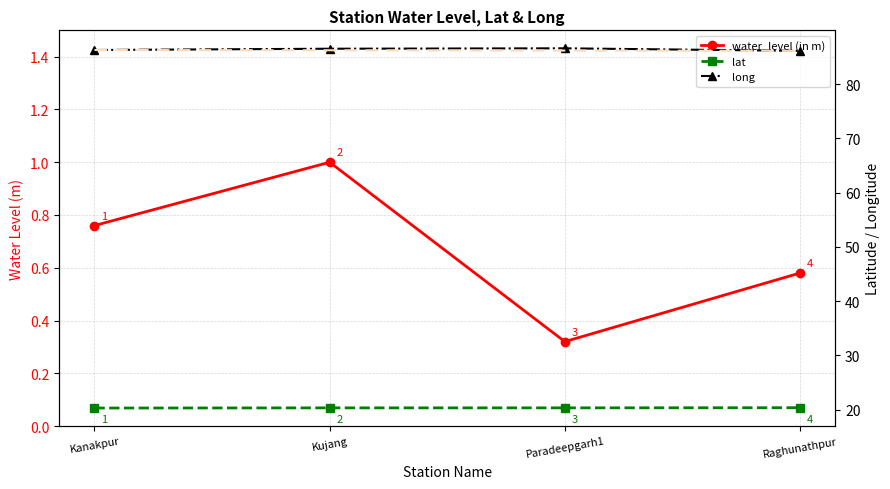

Which series has the widest spread of values?

water_level (in m)